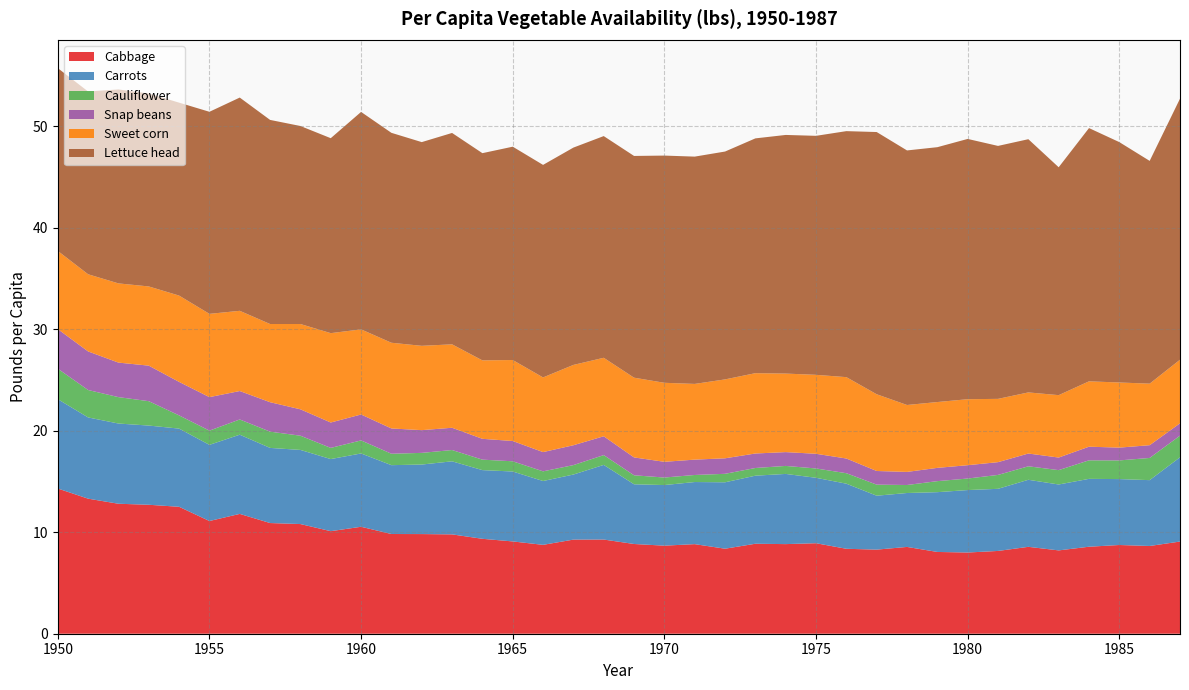

Reading left to right, transcribe all the data shown in this chart.

Cabbage: 1950=14.3	1951=13.3	1952=12.8	1953=12.7	1954=12.5	1955=11.1	1956=11.8	1957=10.9	1958=10.8	1959=10.1	1960=10.5	1961=9.8	1962=9.8	1963=9.8	1964=9.3	1965=9.1	1966=8.8	1967=9.3	1968=9.3	1969=8.8	1970=8.7	1971=8.8	1972=8.4	1973=8.9	1974=8.8	1975=8.9	1976=8.4	1977=8.3	1978=8.5	1979=8.1	1980=8.0	1981=8.2	1982=8.6	1983=8.2	1984=8.6	1985=8.7	1986=8.6	1987=9.1
Carrots: 1950=8.8	1951=8.0	1952=7.9	1953=7.8	1954=7.7	1955=7.5	1956=7.8	1957=7.4	1958=7.3	1959=7.1	1960=7.2	1961=6.8	1962=6.8	1963=7.2	1964=6.8	1965=6.9	1966=6.3	1967=6.4	1968=7.4	1969=5.9	1970=6.0	1971=6.1	1972=6.5	1973=6.7	1974=6.9	1975=6.4	1976=6.4	1977=5.3	1978=5.3	1979=5.9	1980=6.2	1981=6.1	1982=6.6	1983=6.5	1984=6.7	1985=6.5	1986=6.5	1987=8.3
Cauliflower: 1950=3.0	1951=2.7	1952=2.6	1953=2.4	1954=1.3	1955=1.4	1956=1.5	1957=1.6	1958=1.4	1959=1.1	1960=1.3	1961=1.1	1962=1.1	1963=1.1	1964=1.0	1965=1.0	1966=1.0	1967=0.9	1968=1.0	1969=0.9	1970=0.7	1971=0.7	1972=0.8	1973=0.8	1974=0.8	1975=0.9	1976=1.0	1977=1.1	1978=0.8	1979=1.1	1980=1.1	1981=1.4	1982=1.3	1983=1.4	1984=1.8	1985=1.8	1986=2.2	1987=2.1
Snap beans: 1950=3.9	1951=3.8	1952=3.4	1953=3.5	1954=3.3	1955=3.3	1956=2.8	1957=2.9	1958=2.6	1959=2.5	1960=2.6	1961=2.5	1962=2.2	1963=2.2	1964=2.1	1965=2.0	1966=1.9	1967=2.0	1968=1.9	1969=1.8	1970=1.5	1971=1.5	1972=1.5	1973=1.4	1974=1.4	1975=1.4	1976=1.4	1977=1.3	1978=1.3	1979=1.3	1980=1.3	1981=1.3	1982=1.3	1983=1.2	1984=1.3	1985=1.3	1986=1.3	1987=1.2
Sweet corn: 1950=7.7	1951=7.6	1952=7.8	1953=7.8	1954=8.5	1955=8.2	1956=7.9	1957=7.7	1958=8.4	1959=8.8	1960=8.4	1961=8.4	1962=8.3	1963=8.2	1964=7.7	1965=8.0	1966=7.4	1967=7.9	1968=7.7	1969=7.9	1970=7.8	1971=7.5	1972=7.8	1973=7.9	1974=7.7	1975=7.8	1976=8.0	1977=7.6	1978=6.6	1979=6.5	1980=6.5	1981=6.2	1982=6.0	1983=6.1	1984=6.4	1985=6.4	1986=6.1	1987=6.3
Lettuce head: 1950=18.0	1951=18.0	1952=19.1	1953=19.0	1954=19.0	1955=19.9	1956=21.0	1957=20.1	1958=19.5	1959=19.2	1960=21.4	1961=20.7	1962=20.1	1963=20.8	1964=20.4	1965=21.0	1966=20.9	1967=21.4	1968=21.8	1969=21.8	1970=22.4	1971=22.4	1972=22.4	1973=23.1	1974=23.5	1975=23.5	1976=24.2	1977=25.8	1978=25.1	1979=25.1	1980=25.6	1981=24.9	1982=24.9	1983=22.4	1984=24.9	1985=23.7	1986=21.9	1987=25.7